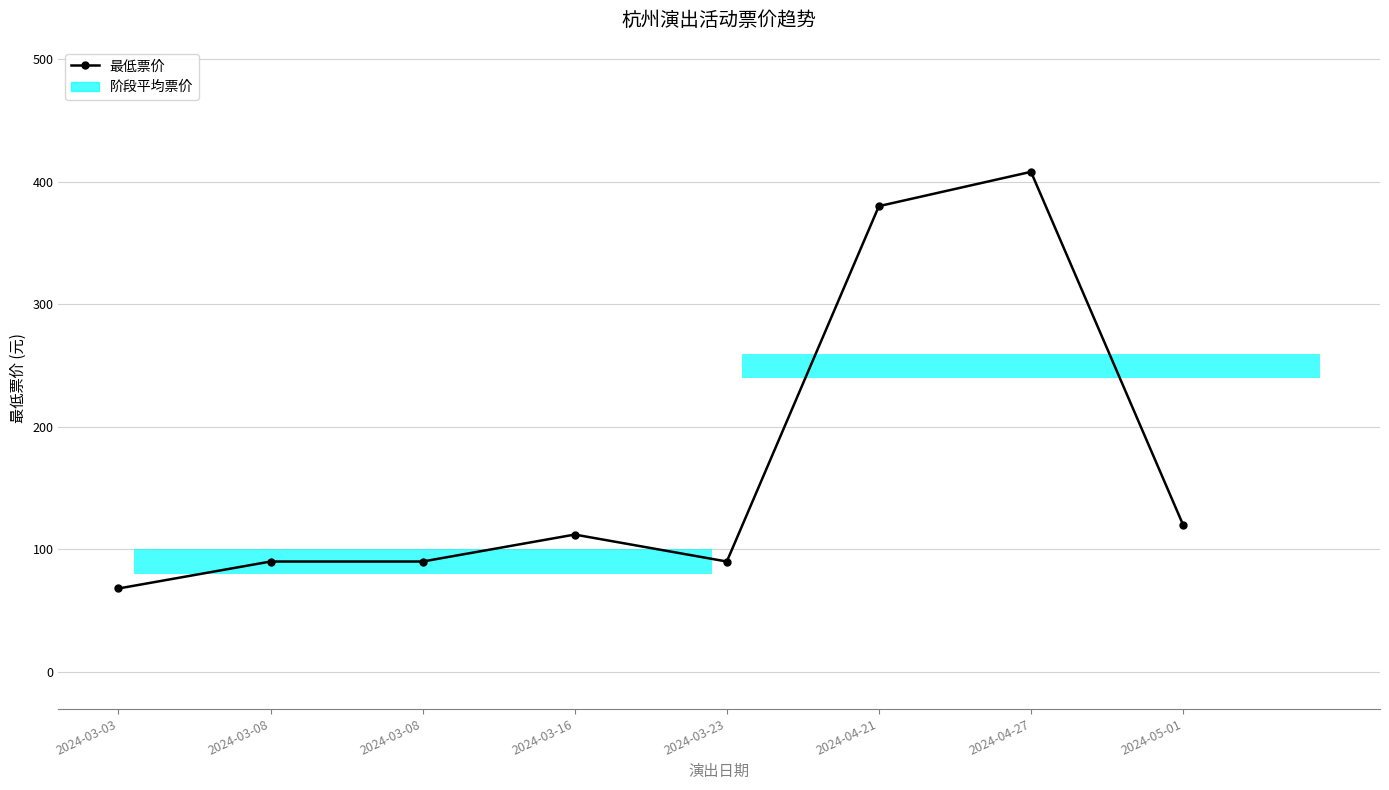

How many bars are there in total?

8